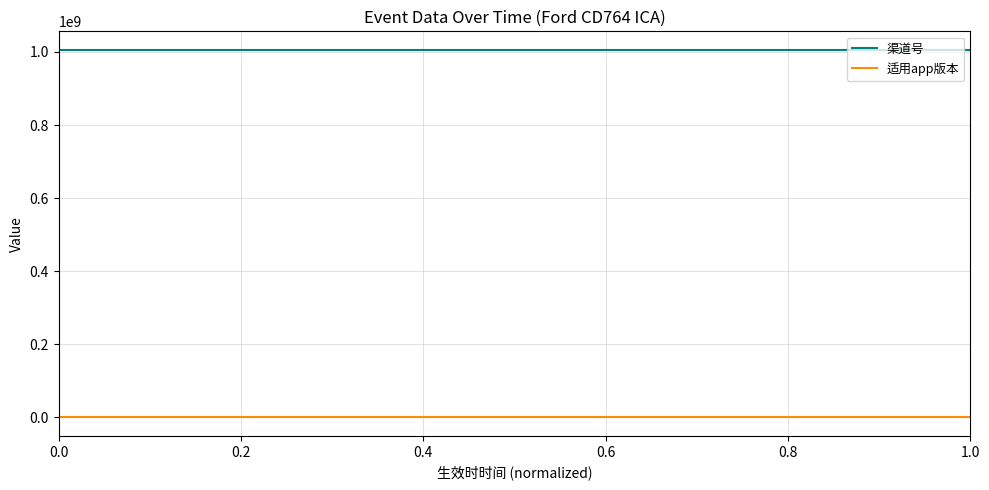

What is the sum of all 适用app版本 values?

4